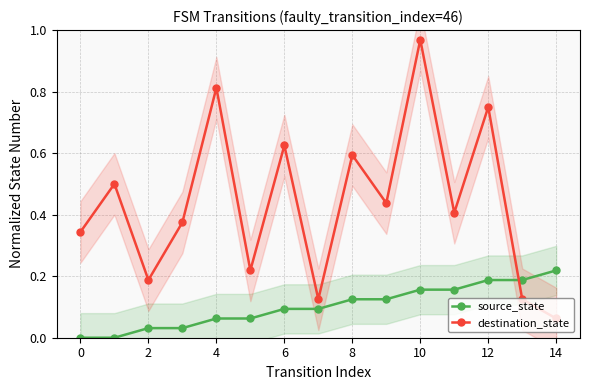

List the series in order of their overall mean, highest first.

destination_state, source_state